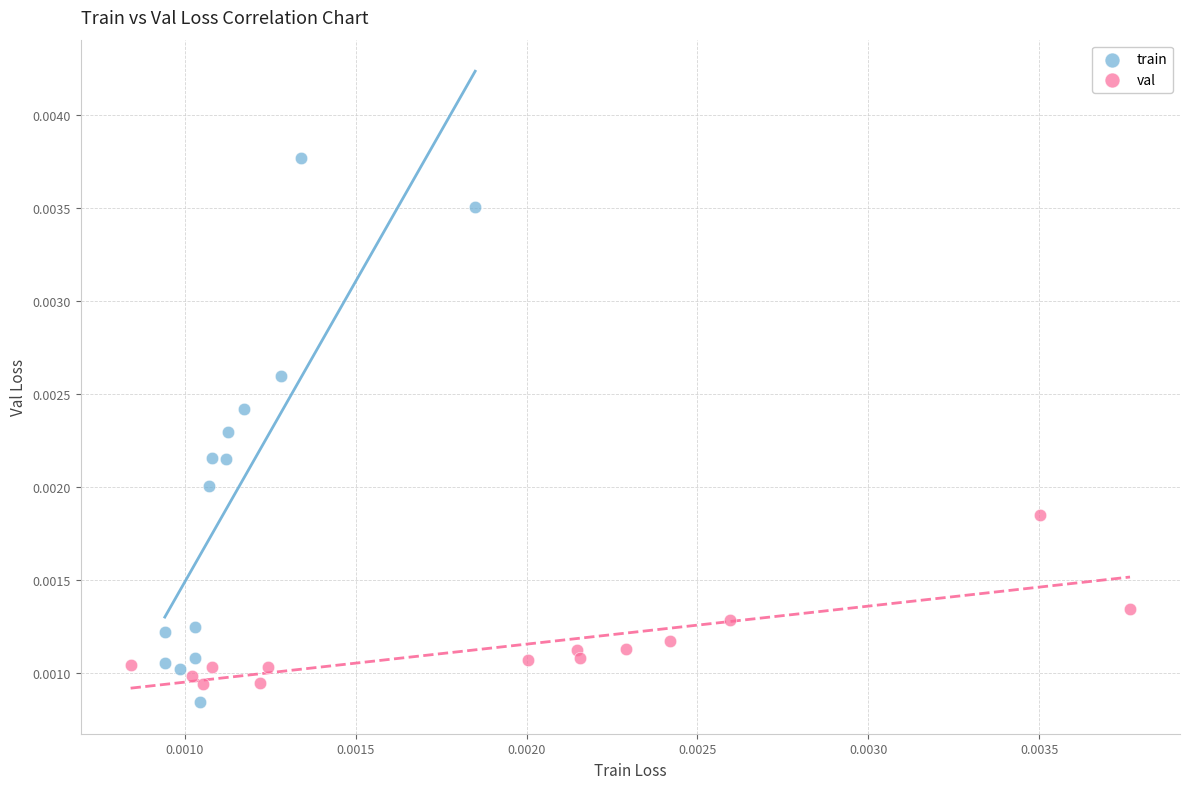

Which series contains the lowest Y value?

train